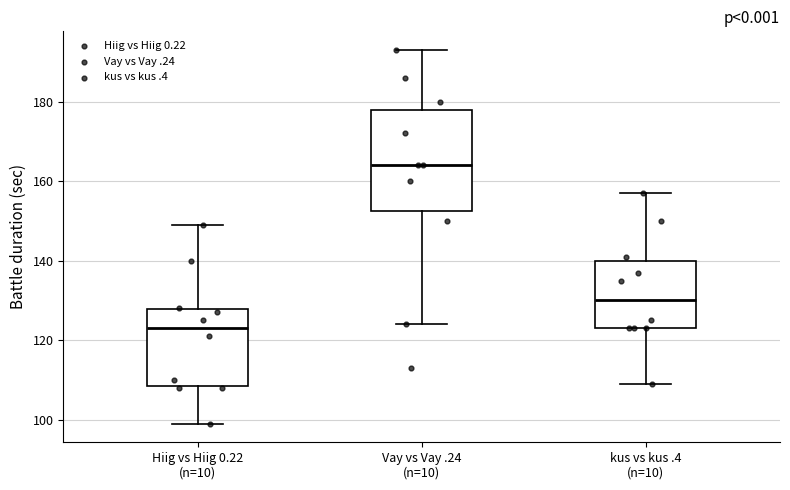

Reading left to right, read every box against the y-axis: the position of its median line, the range the box covers, and the ends of its whiskers. The values are not printed on the chart, so give them approximately, as read against the axis.

Hiig vs Hiig 0.22 (n=10): median 124, box 108 to 128, whiskers 100 to 150
Vay vs Vay .24 (n=10): median 164, box 152 to 178, whiskers 124 to 194
kus vs kus .4 (n=10): median 130, box 124 to 140, whiskers 110 to 158